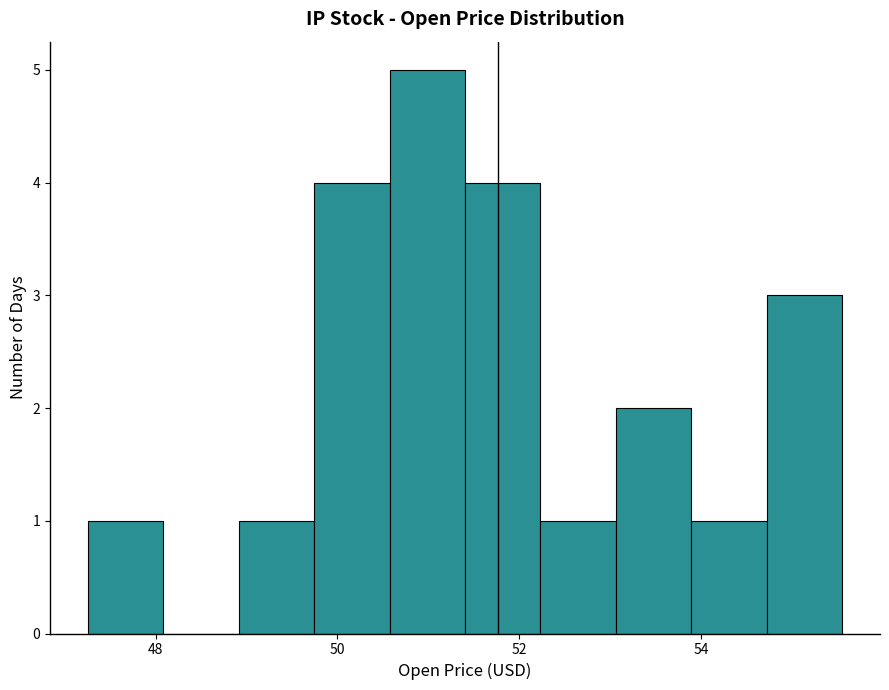

Reading left to right, transcribe this chart: for each bar, give the range it covers on the x-axis and its height. Neither the bar edges nor the heights are printed on the chart, so give them approximately, as read against the axes.

47.2 to 48.0: 1
48.0 to 49.0: 0
49.0 to 49.8: 1
49.8 to 50.6: 4
50.6 to 51.4: 5
51.4 to 52.2: 4
52.2 to 53.0: 1
53.0 to 53.8: 2
53.8 to 54.8: 1
54.8 to 55.6: 3